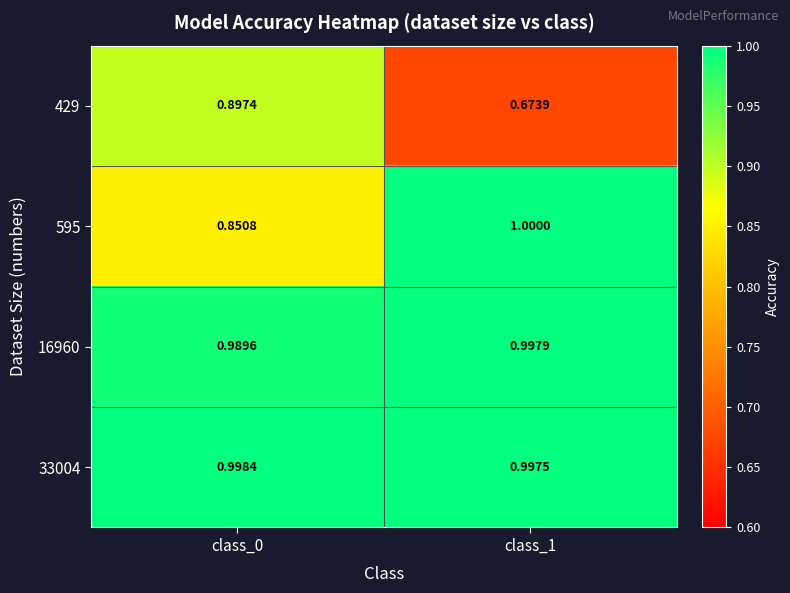

Reading left to right, list all the values displayed in this chart.

429: class_0=0.9	class_1=0.7
595: class_0=0.9	class_1=1.0
16960: class_0=1.0	class_1=1.0
33004: class_0=1.0	class_1=1.0